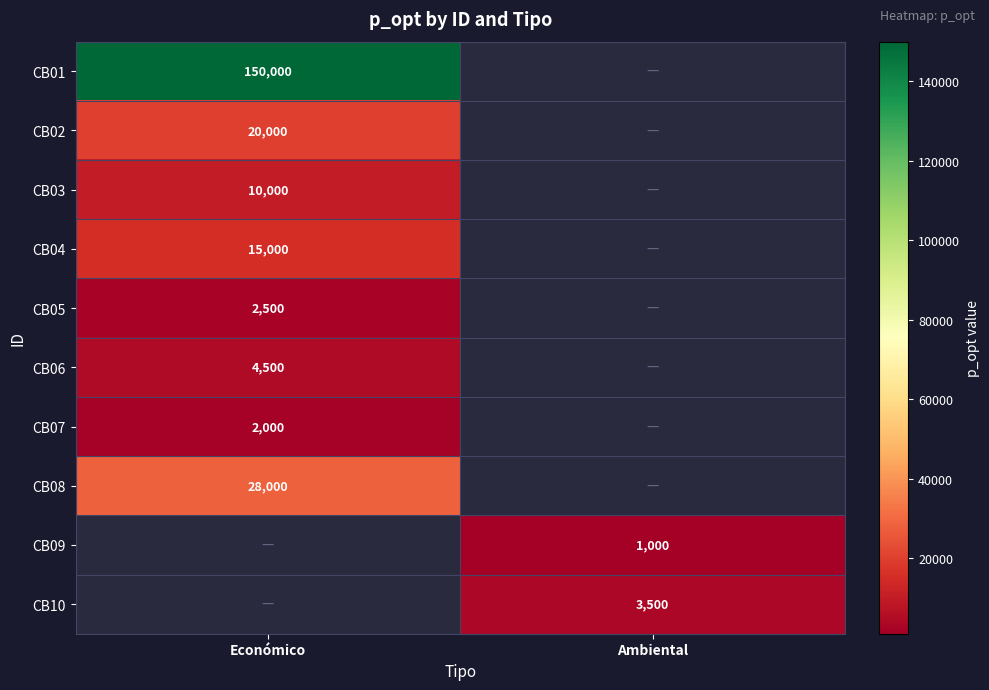

The value of CB09 at Ambiental is 1000. True or false?

True